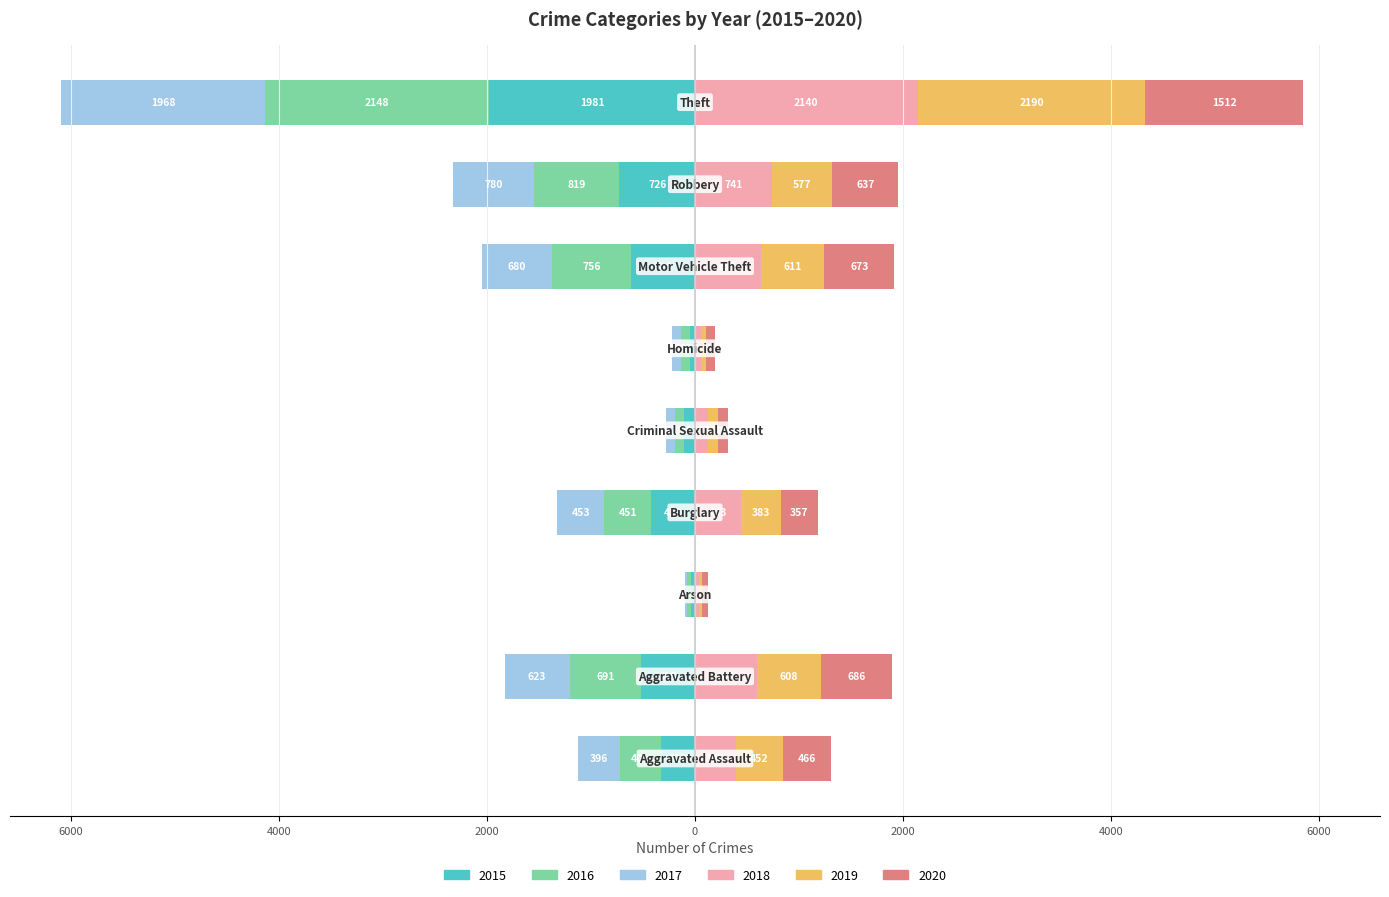

How many values in the 2020 series exceed 466?

4